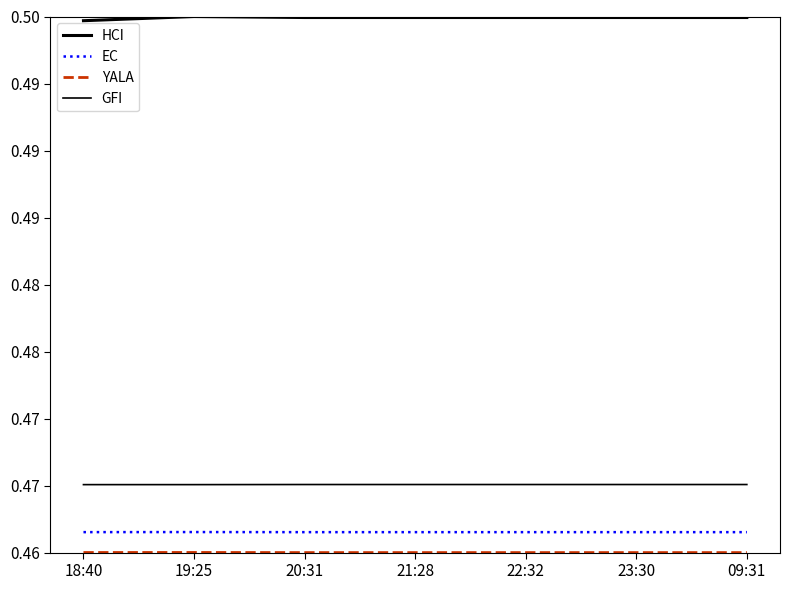

At 18:40, list the series in order from smallest to largest.

YALA, EC, GFI, HCI